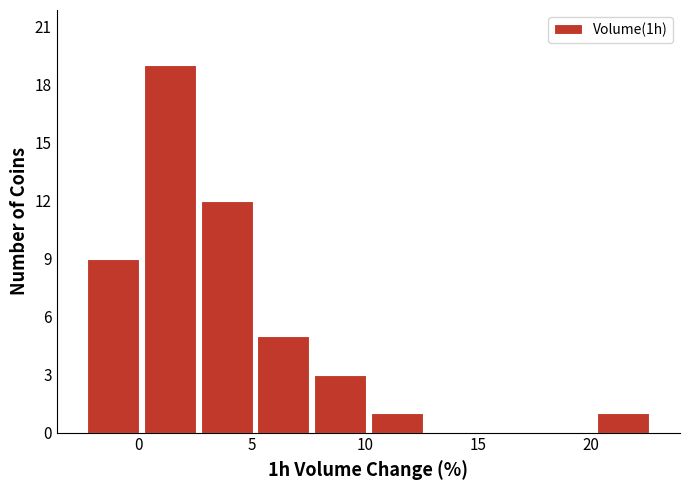

Which range on the x-axis has the tallest bar?

0.0 to 2.5